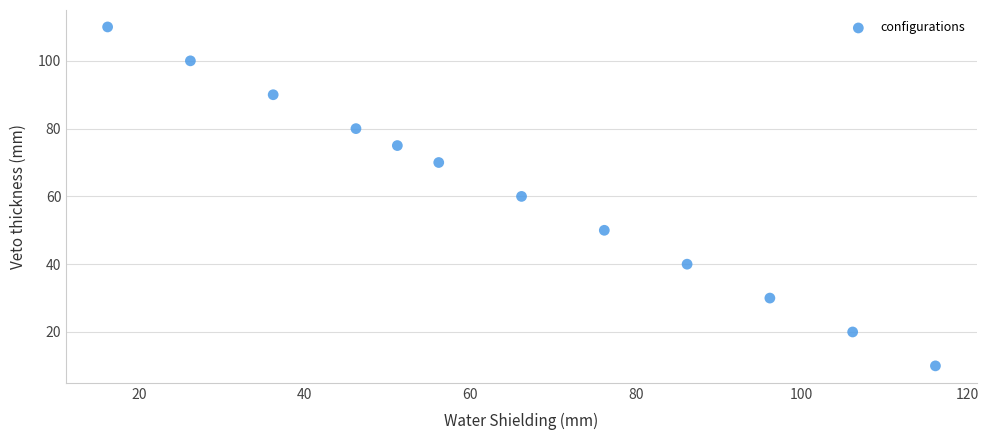

What is the range of Y values (max minus min)?

100